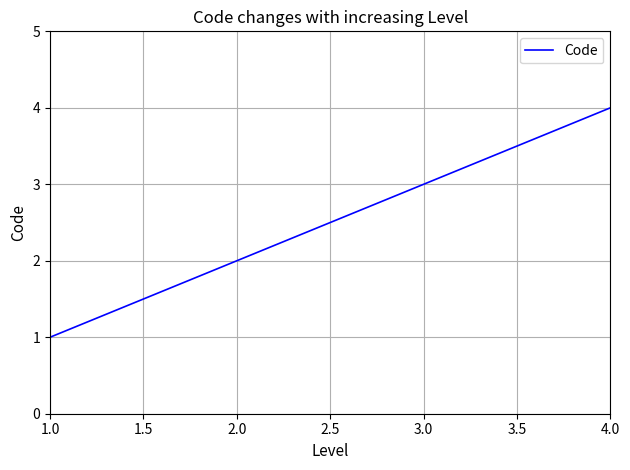

Rank the categories by value from lowest to highest.

1.0, 2.0, 3.0, 4.0